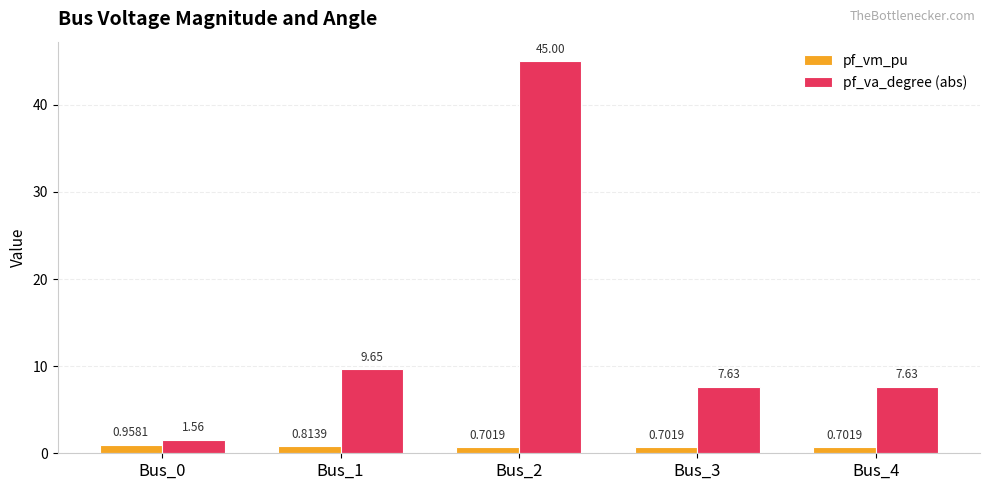

Rank the series by their maximum value, from highest to lowest.

pf_va_degree (abs), pf_vm_pu